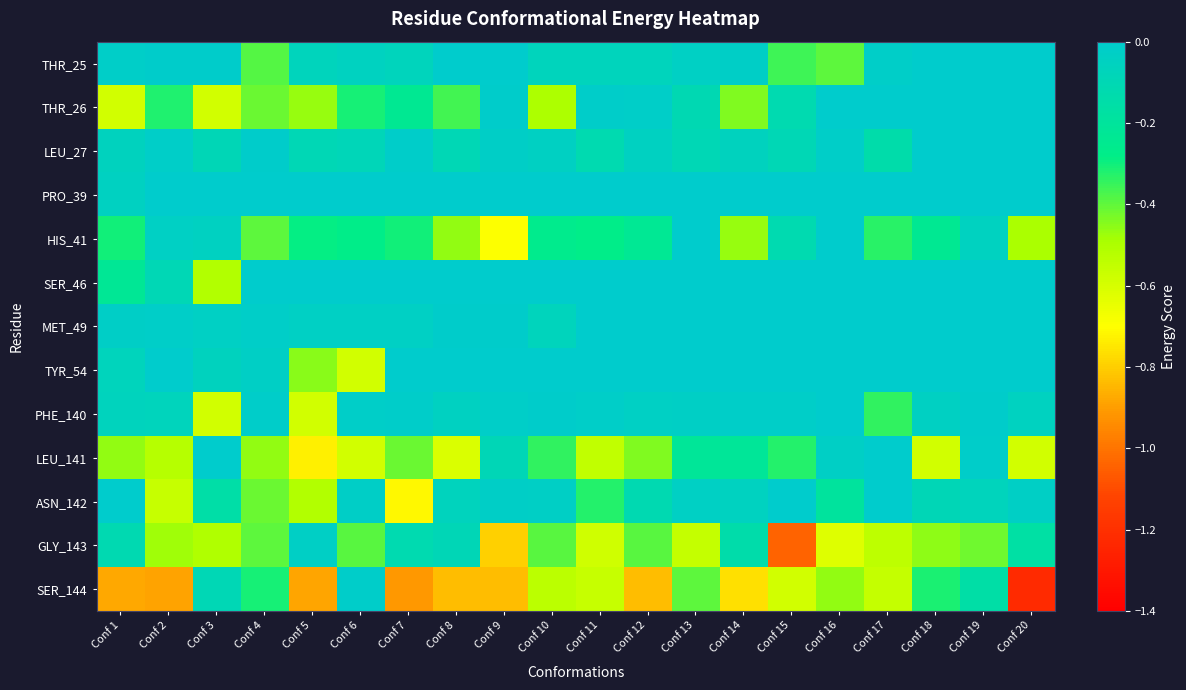

Which has a higher value, Conf 7 or Conf 16?

Conf 7